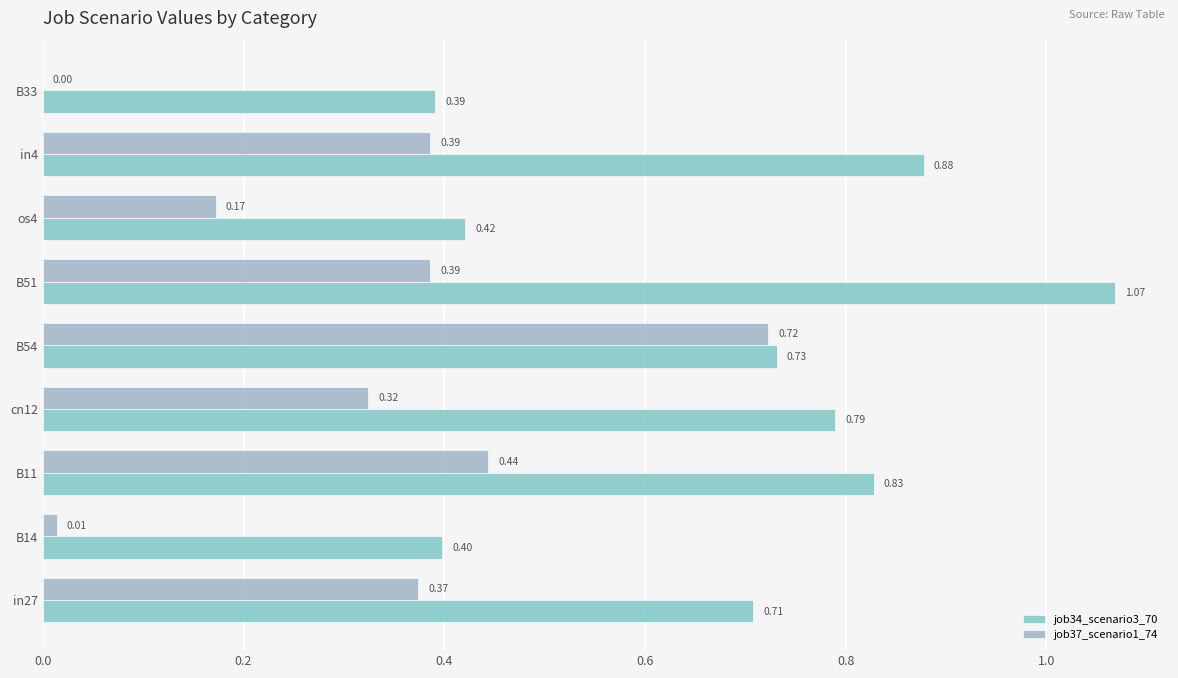

List the series in order of their overall mean, highest first.

job34_scenario3_70, job37_scenario1_74